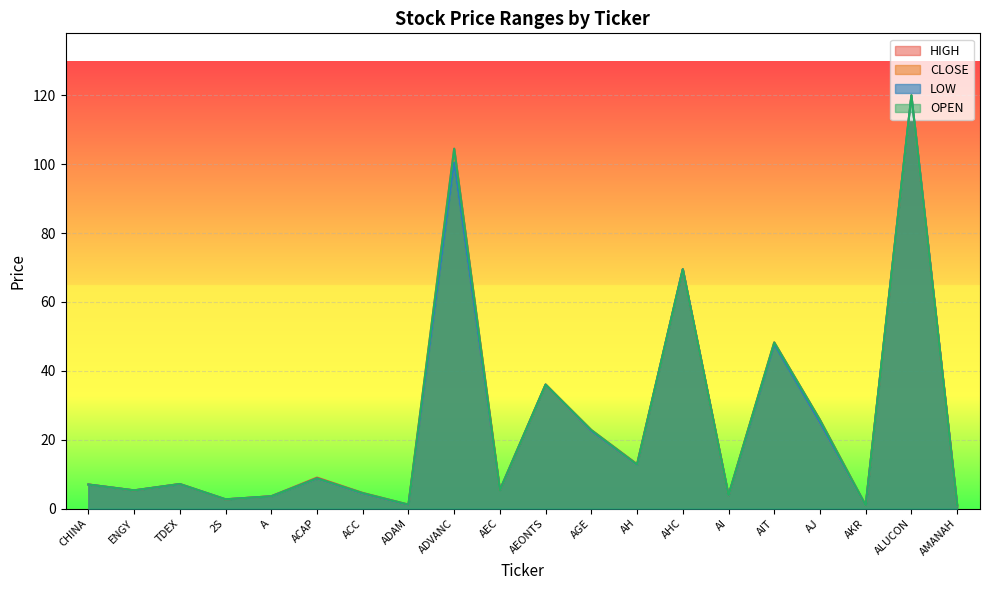

True or false: <LOW> and <OPEN> cross at least once.

False